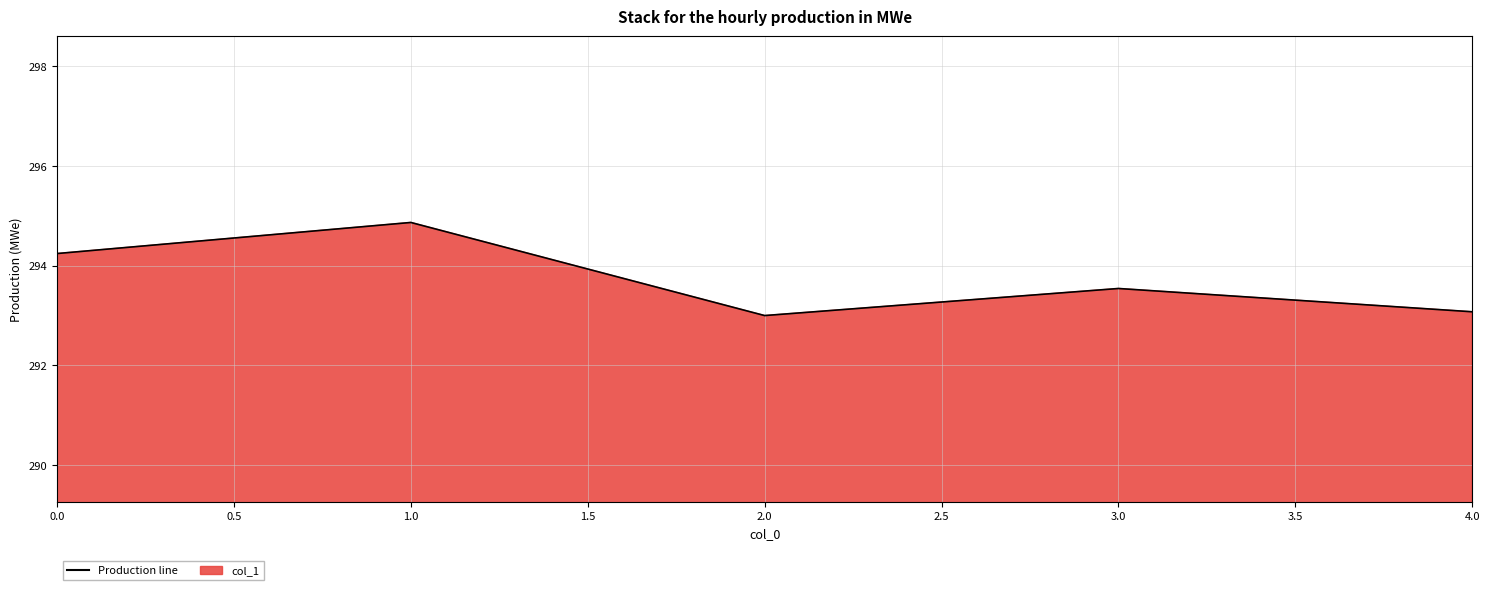

List the labels in order of value, smallest first.

2.0, 4.0, 3.0, 0.0, 1.0